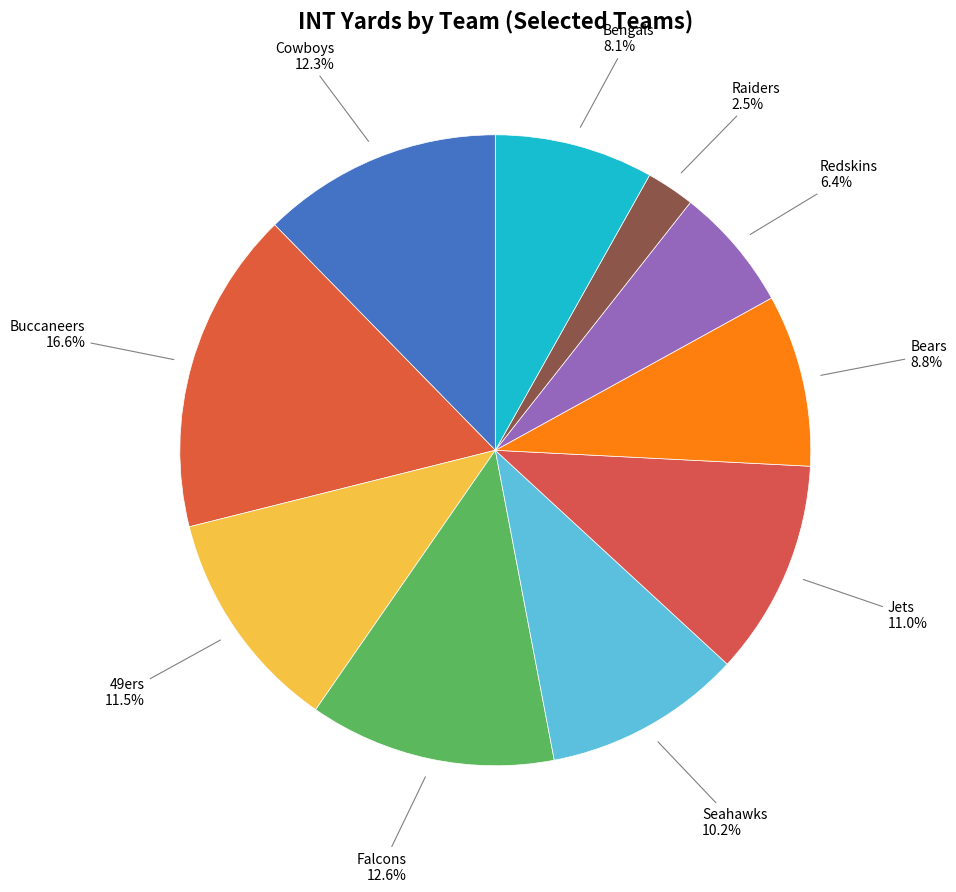

To the nearest percent, what is the difference between the largest and smallest slice percentages?

14%